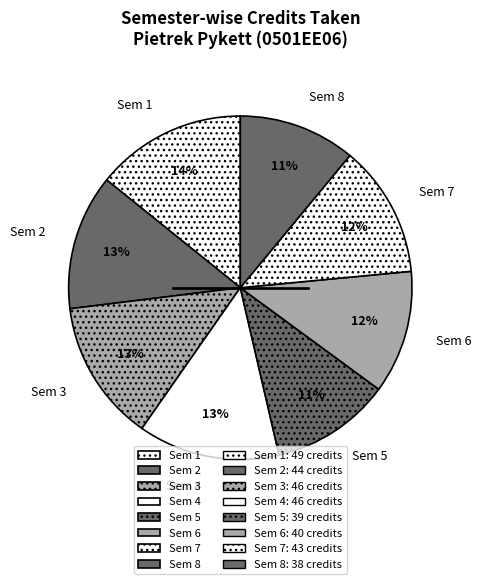

Between Sem 1 and Sem 5, which is larger?

Sem 1